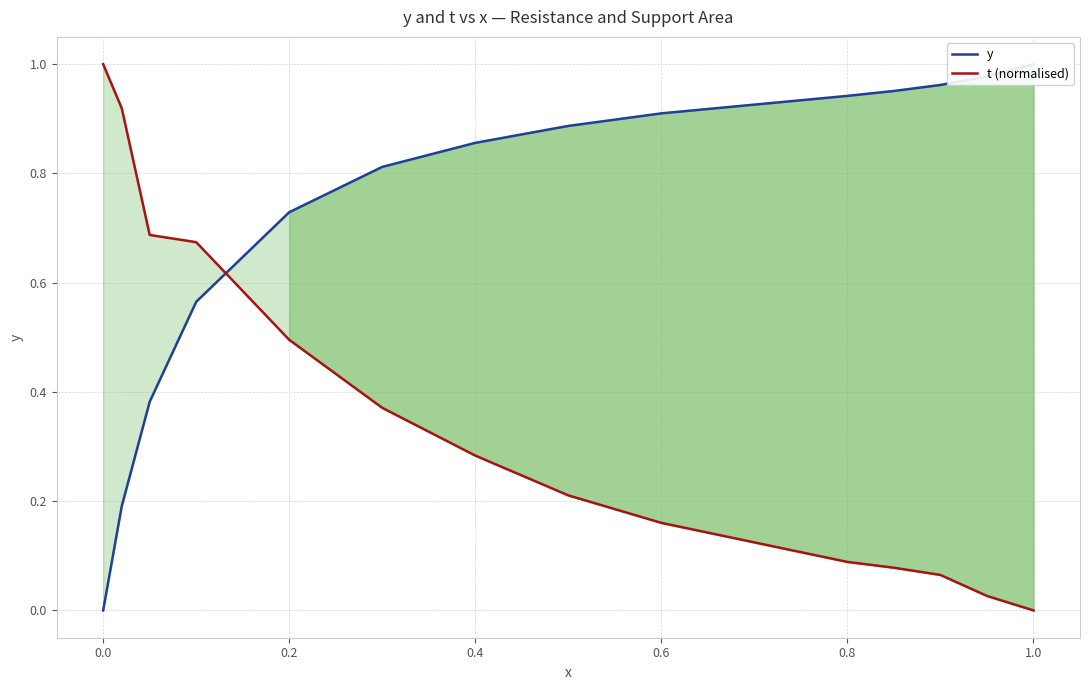

Rank the series by their maximum value, from highest to lowest.

y, t (normalised)